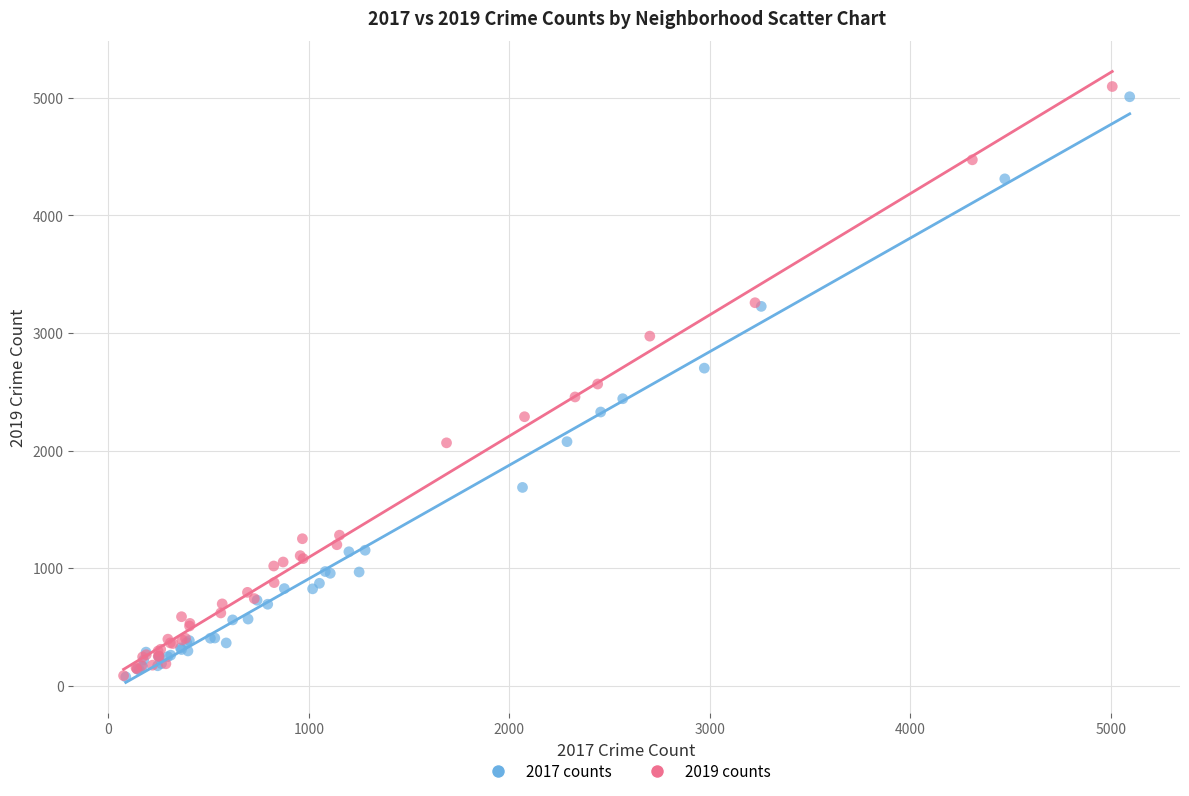

Which series has the widest spread of Y values?

2019 counts